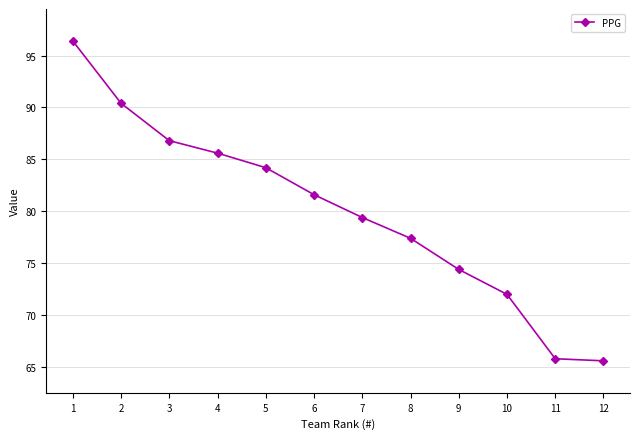

Is it true that the value at 4 is 85.6?

True